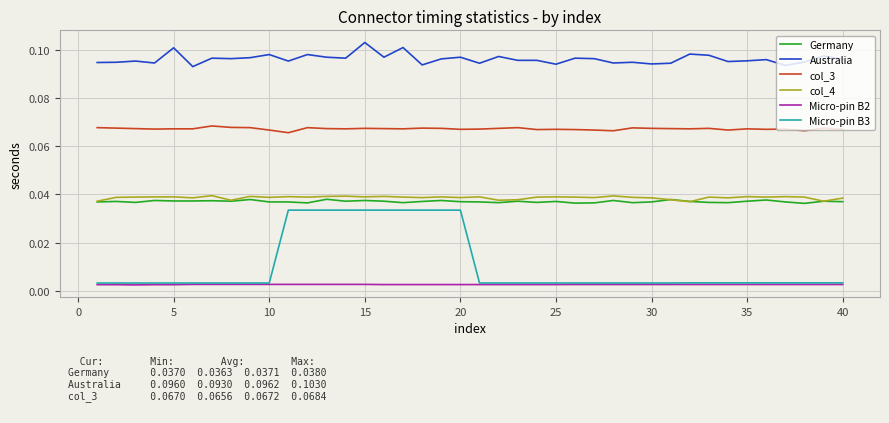

Which series has the largest range (max minus min)?

Micro-pin B3